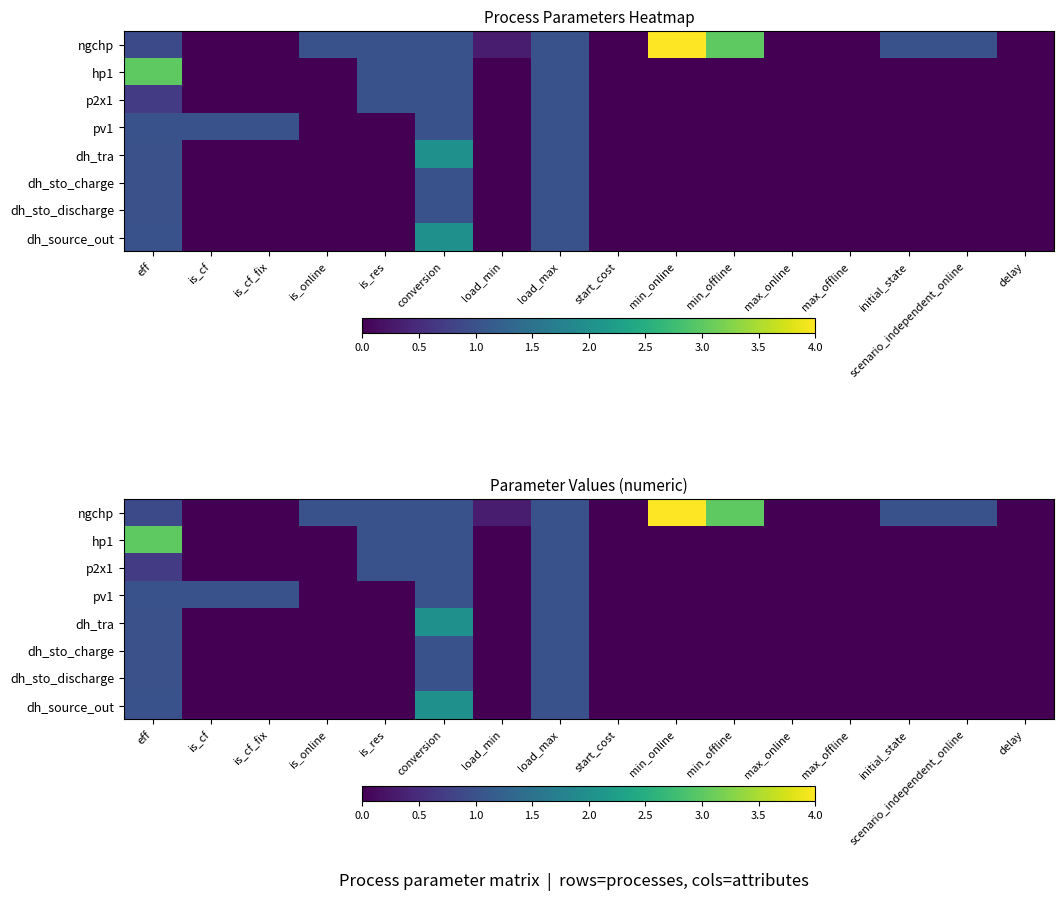

Between eff and start_cost, which is larger?

eff